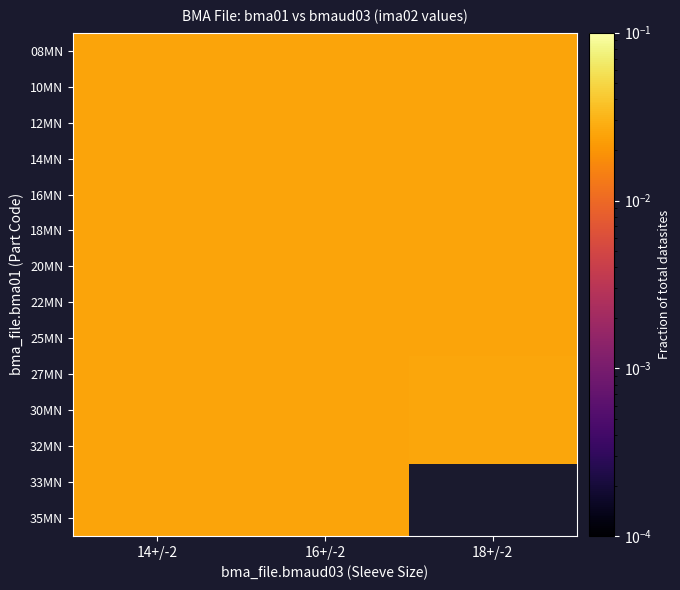

True or false: 14MN has a value of 0.0 at 18+/-2.

False